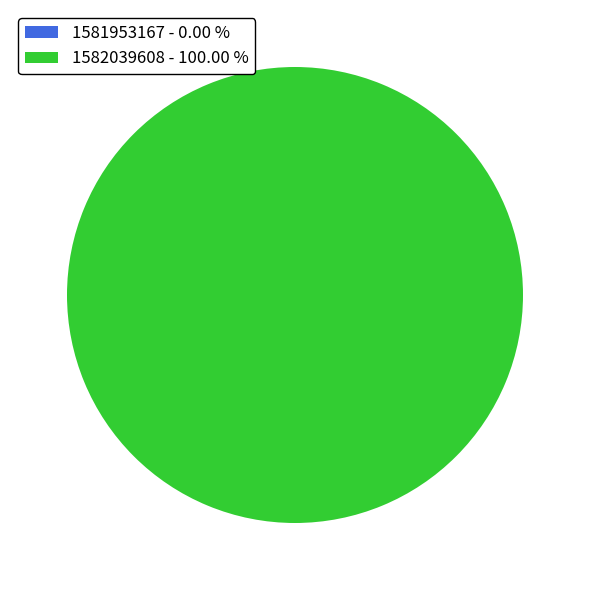

What is the largest slice in the pie chart?

1582039608